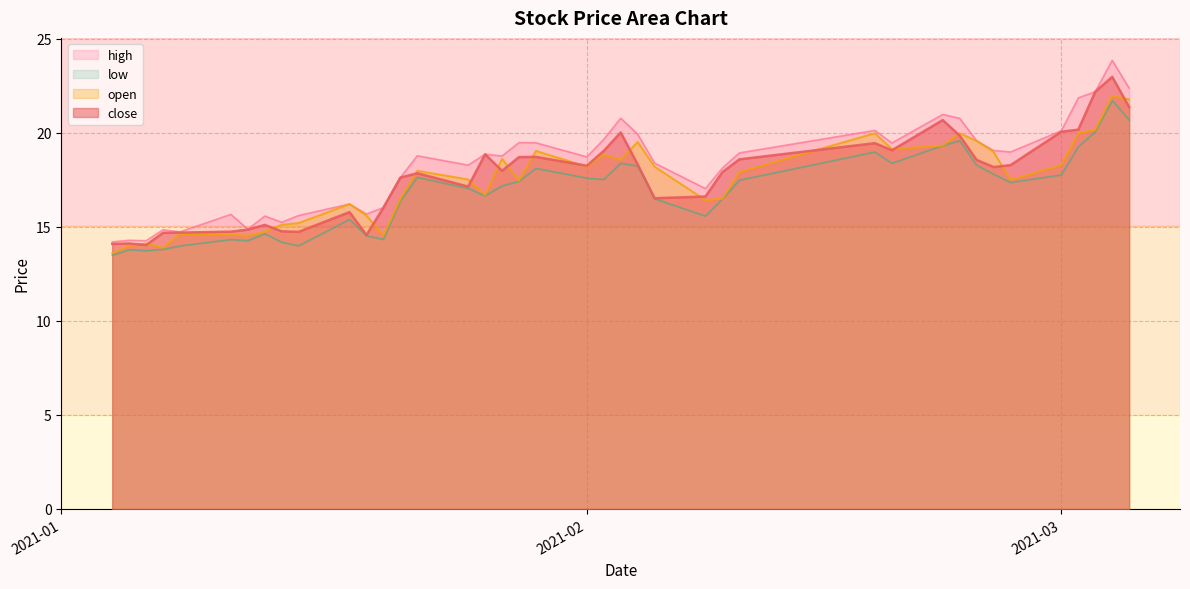

Where is close nearest to the value 18?

2021-01-27